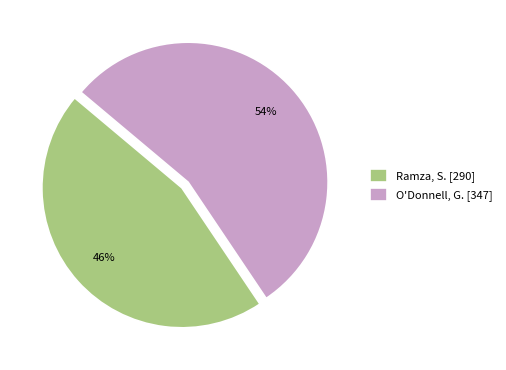

To the nearest percent, what percentage of the pie is O'Donnell, G.?

54%